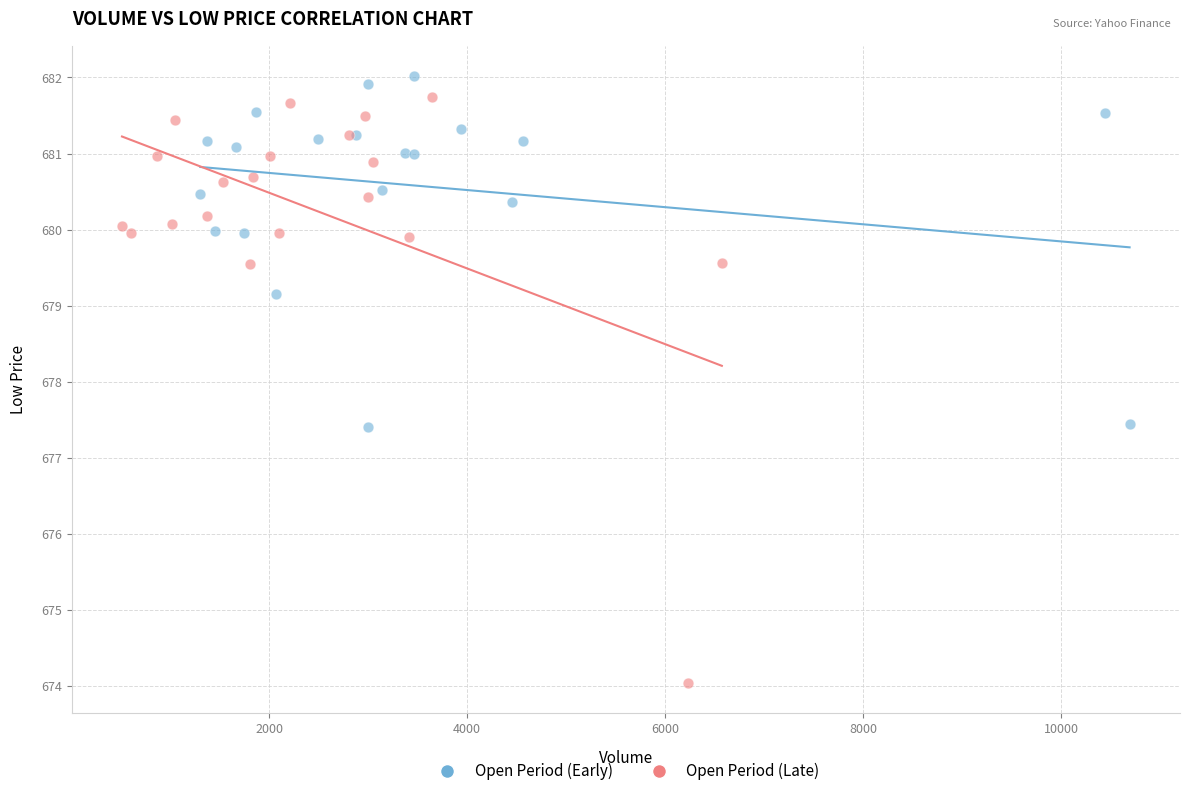

Which series contains the lowest Y value?

Open Period (Late)